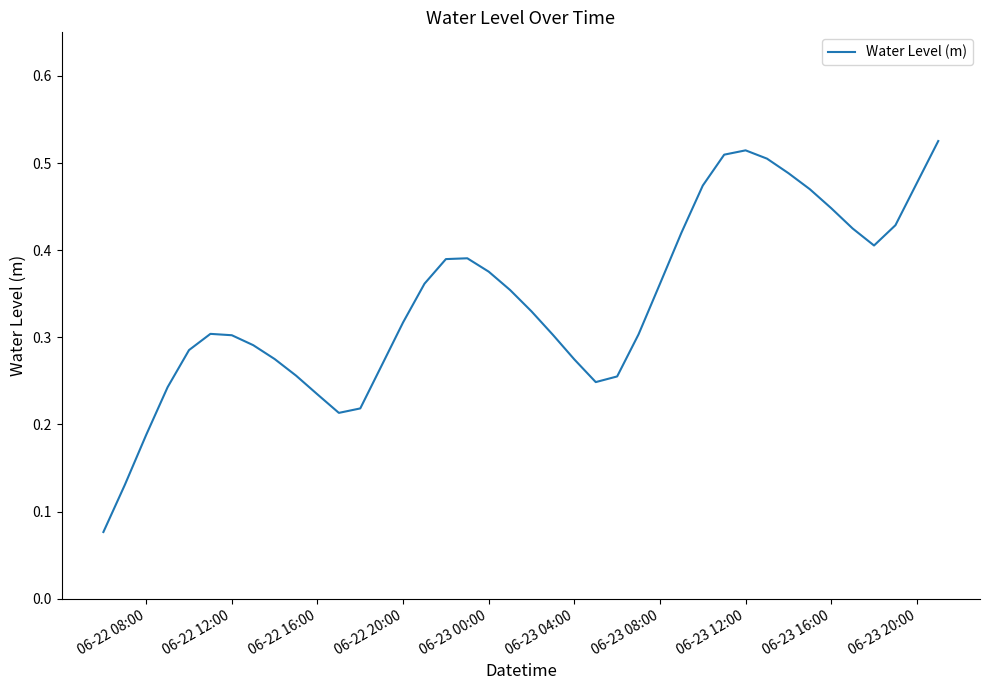

Which has a higher value, 06-23 04:00 or 06-23 00:00?

06-23 00:00